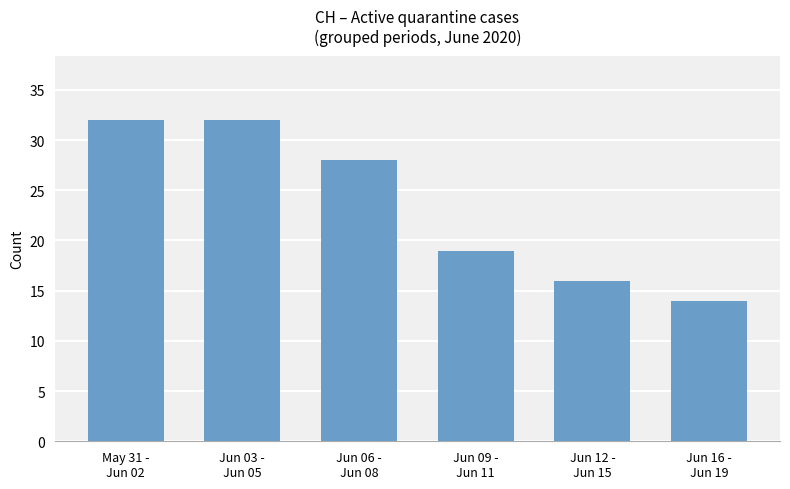

Reading left to right, what are all the values shown in this chart?

May 31 -
Jun 02=32	Jun 03 -
Jun 05=32	Jun 06 -
Jun 08=28	Jun 09 -
Jun 11=19	Jun 12 -
Jun 15=16	Jun 16 -
Jun 19=14